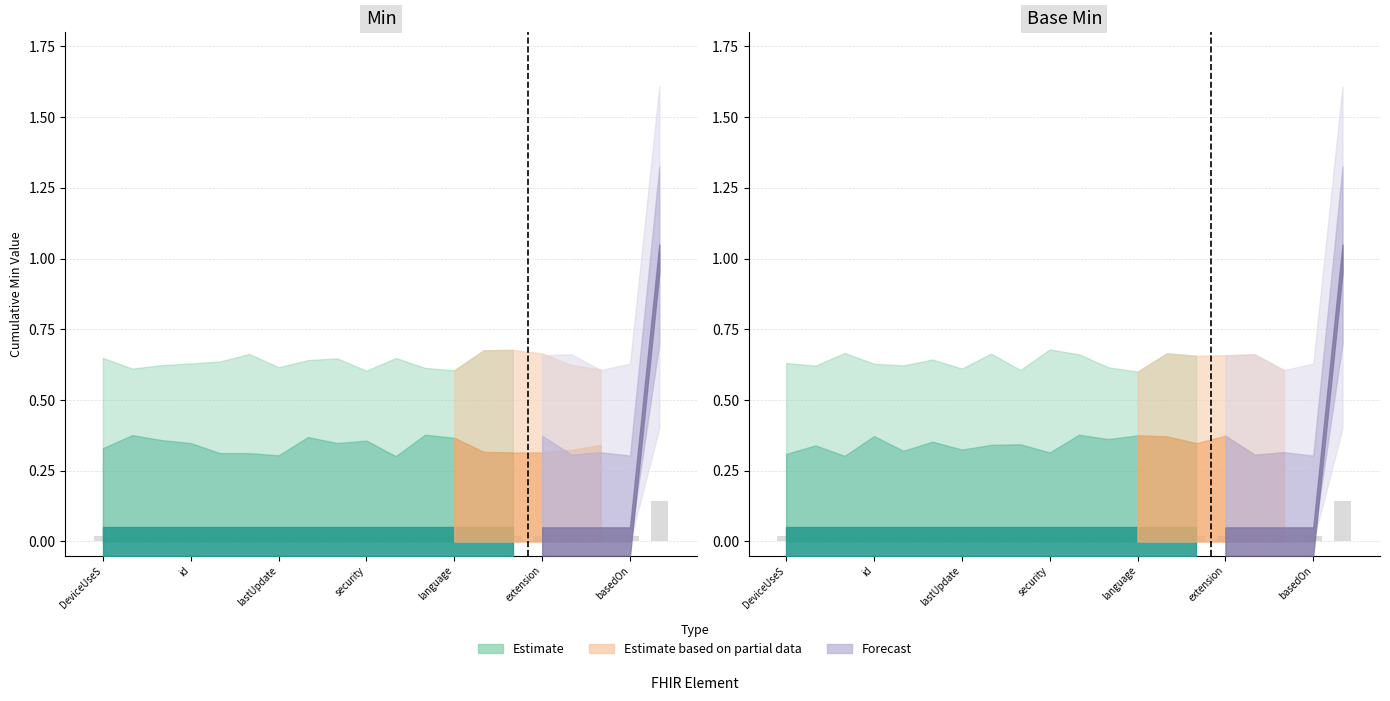

What is the difference between the maximum and second lowest values in the Min series?

0.1